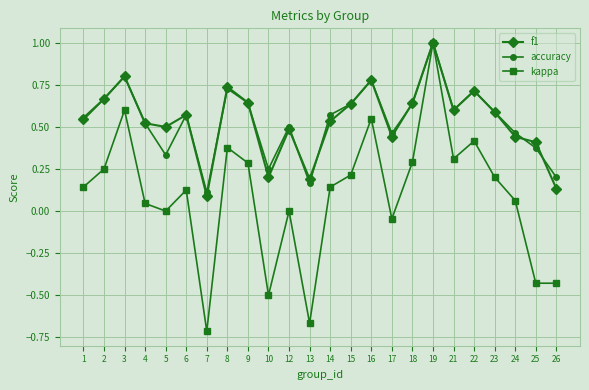

In accuracy, how many points are higher than both neighbors (excluding endpoints)?

7